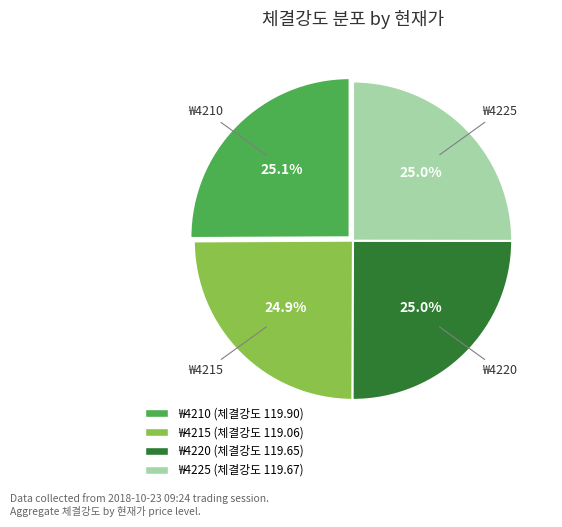

Is there a majority slice in this chart?

No